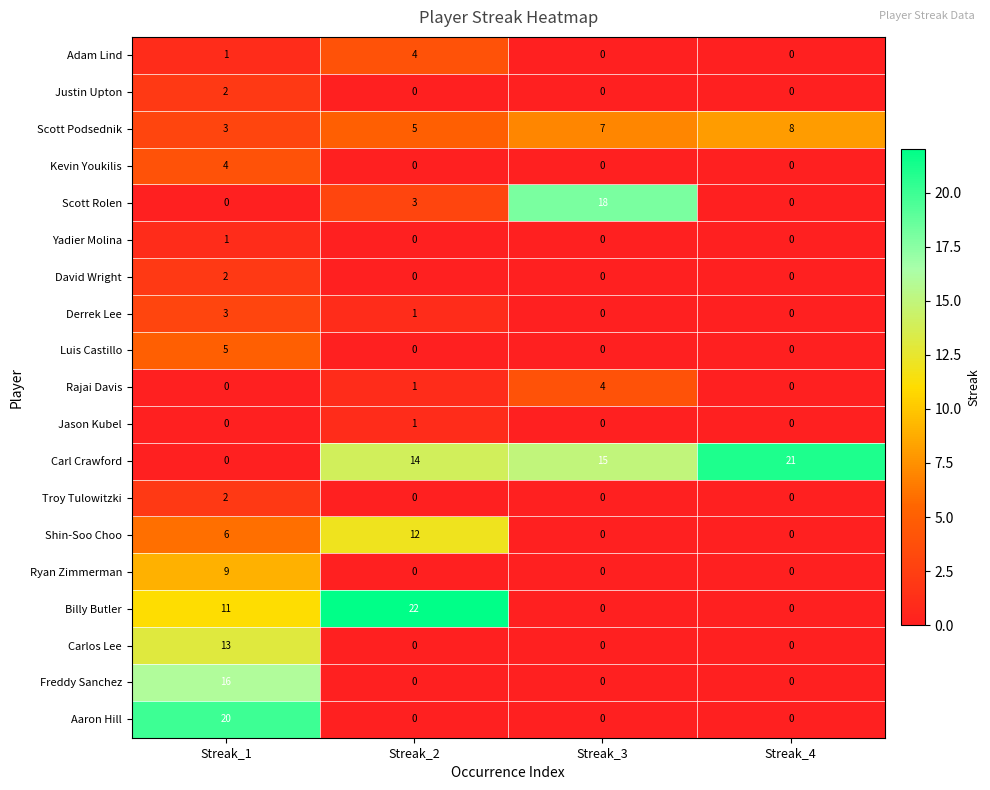

How many Adam Lind values are between 0 and 4?

4